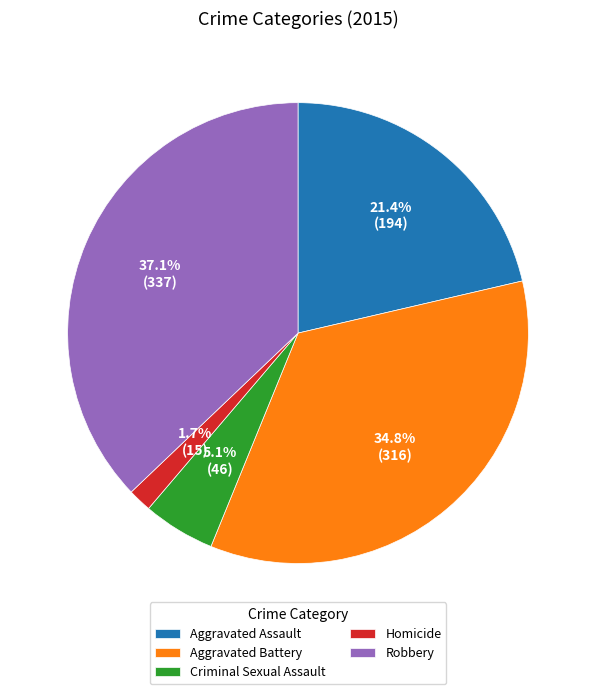

Is there any slice that represents more than half of the pie?

No